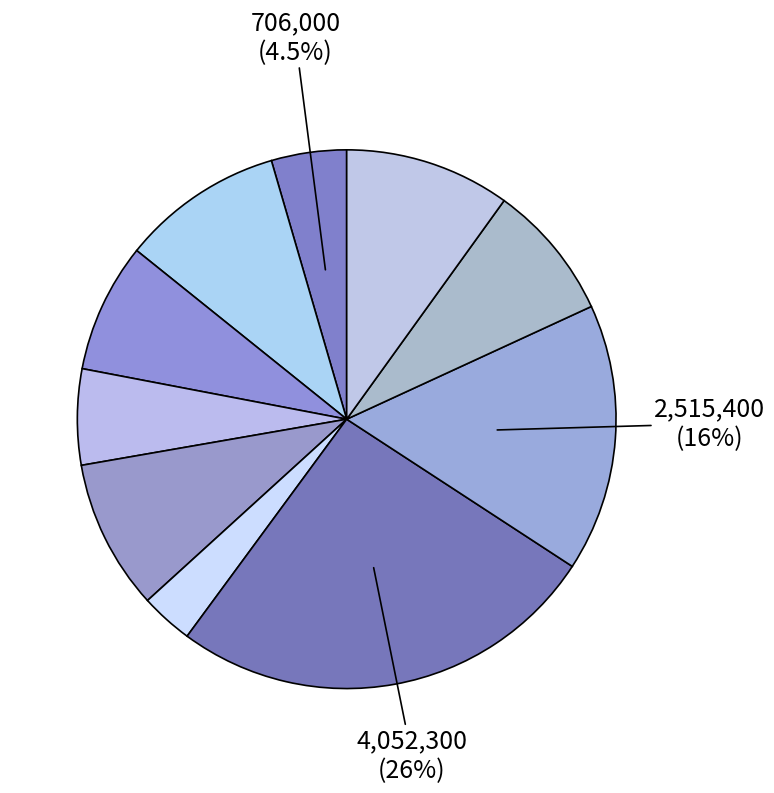

How many segments does this pie chart have?

10